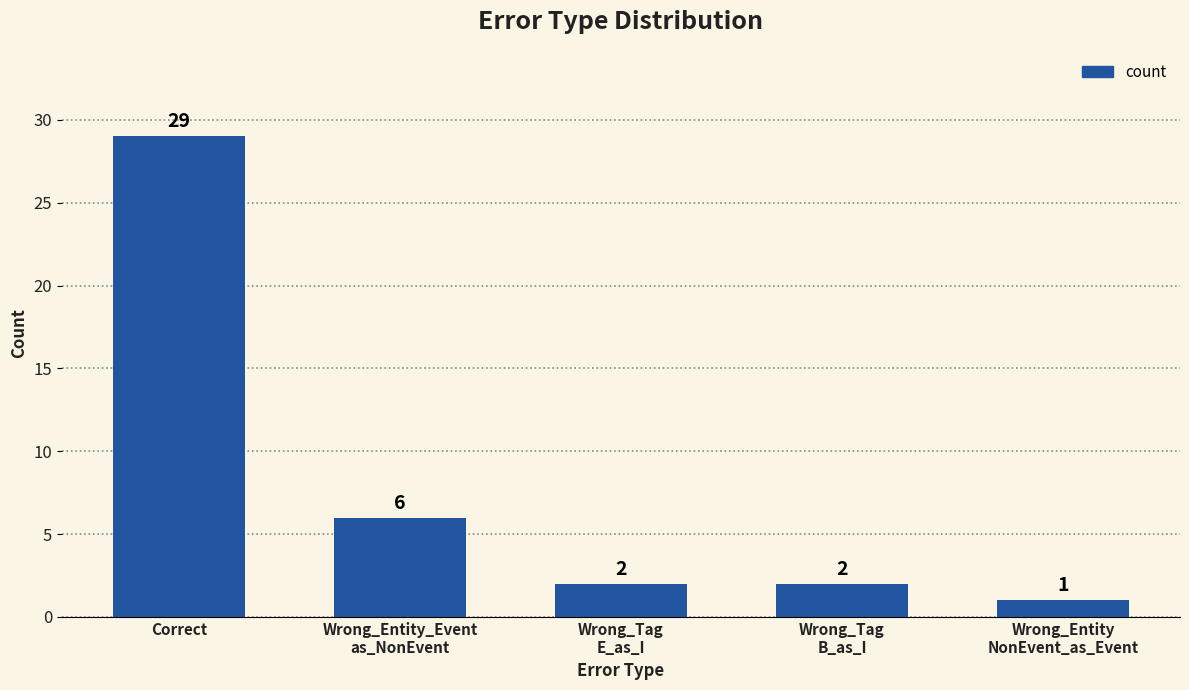

At which category does the chart reach its peak across all series?

Correct